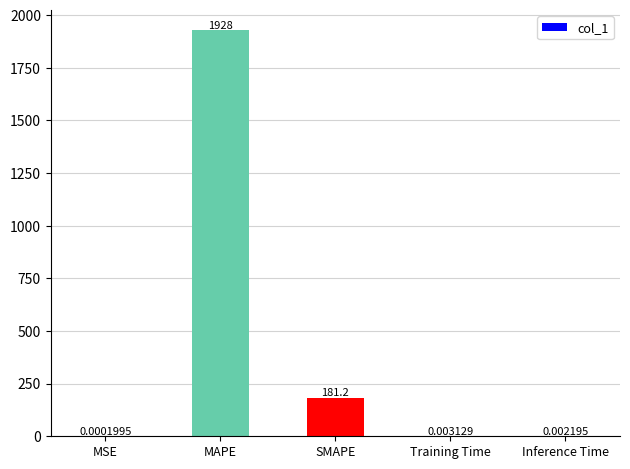

What is the sum of all values?

2109.3